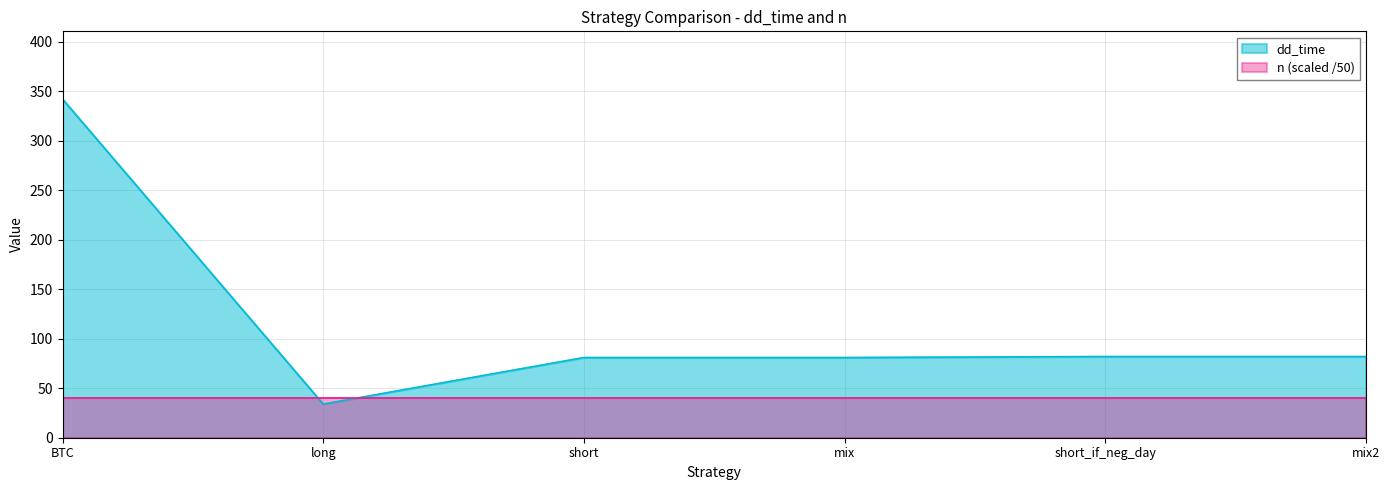

Rank the categories by value from highest to lowest.

BTC, short_if_neg_day, mix2, short, mix, long